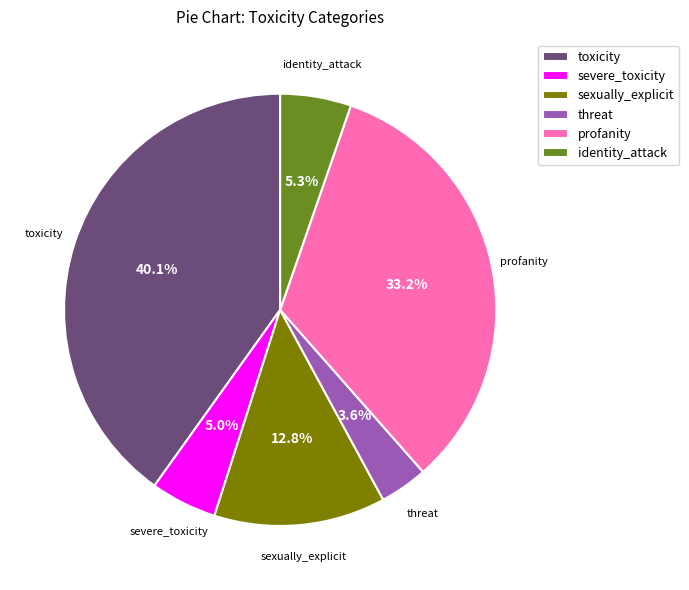

Which slice is the smallest?

threat